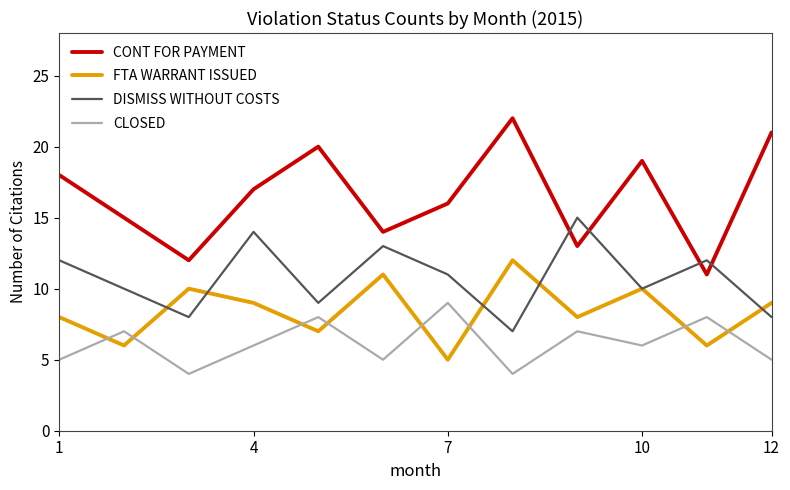

After their last crossing, which series has the higher values: FTA WARRANT ISSUED or CLOSED?

FTA WARRANT ISSUED